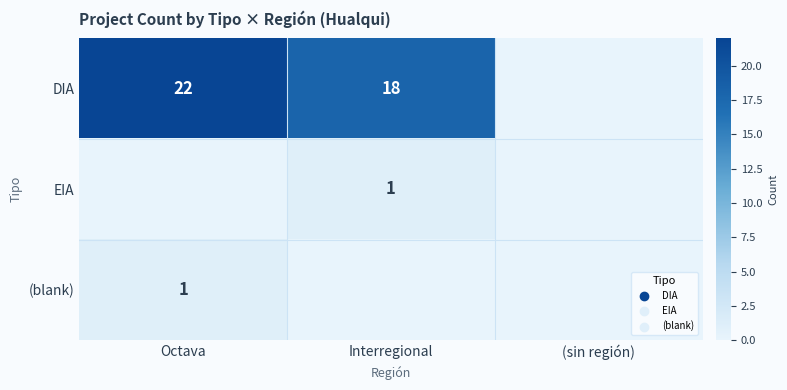

The DIA series shows 25 at Interregional. True or false?

False